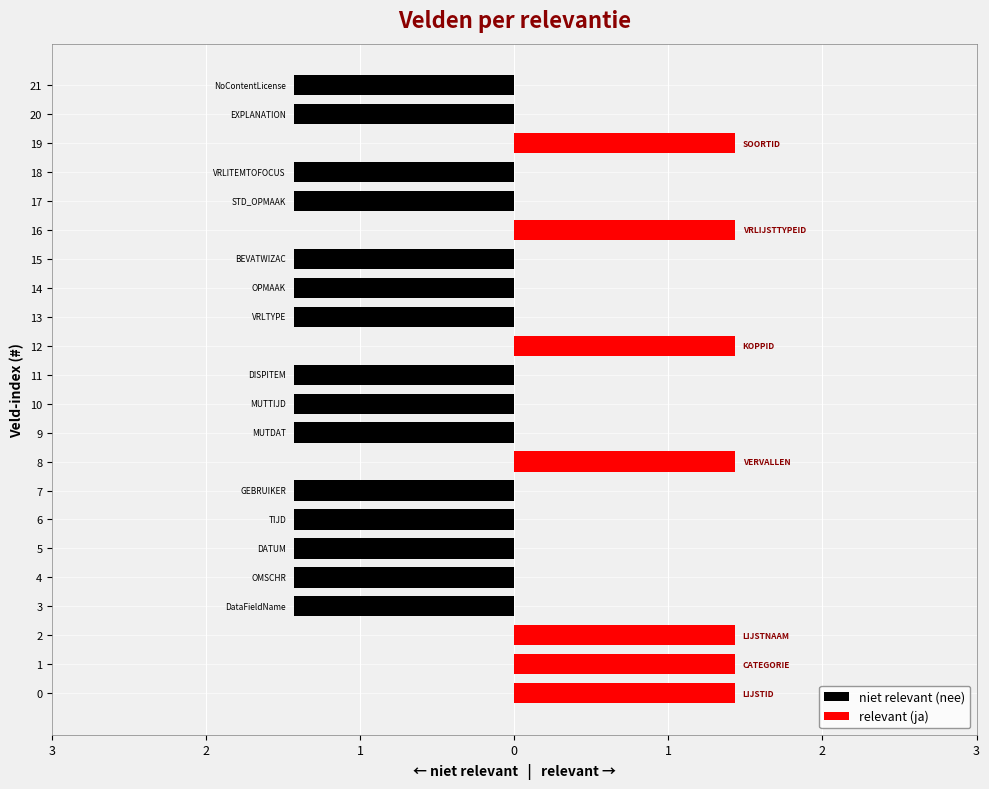

How many values in relevant (ja) are above zero?

7